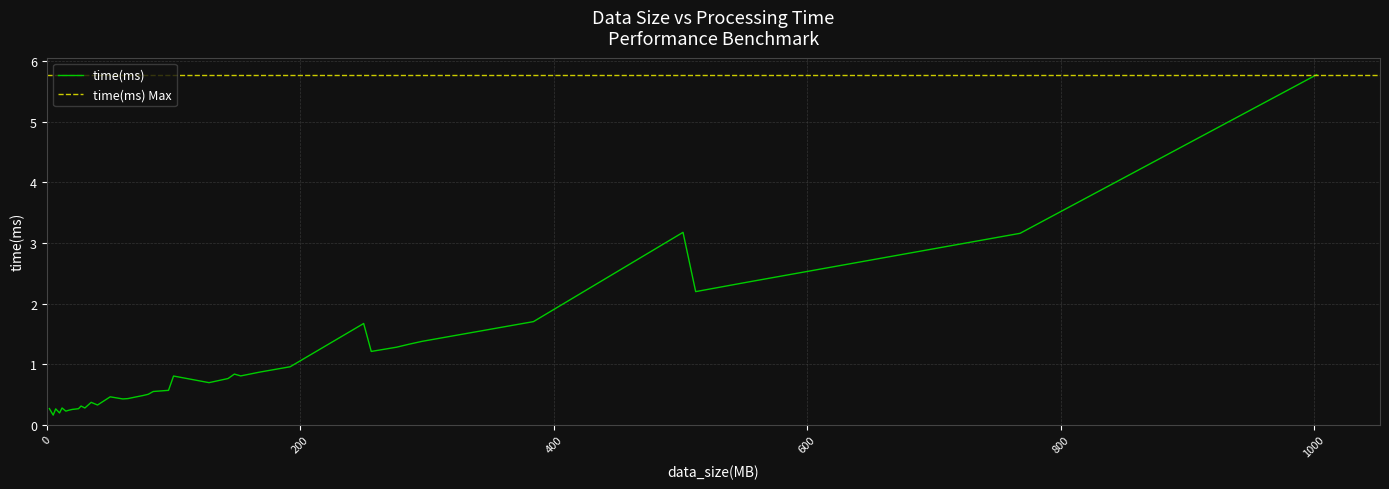

What is the label of the 37th point from the right?

20